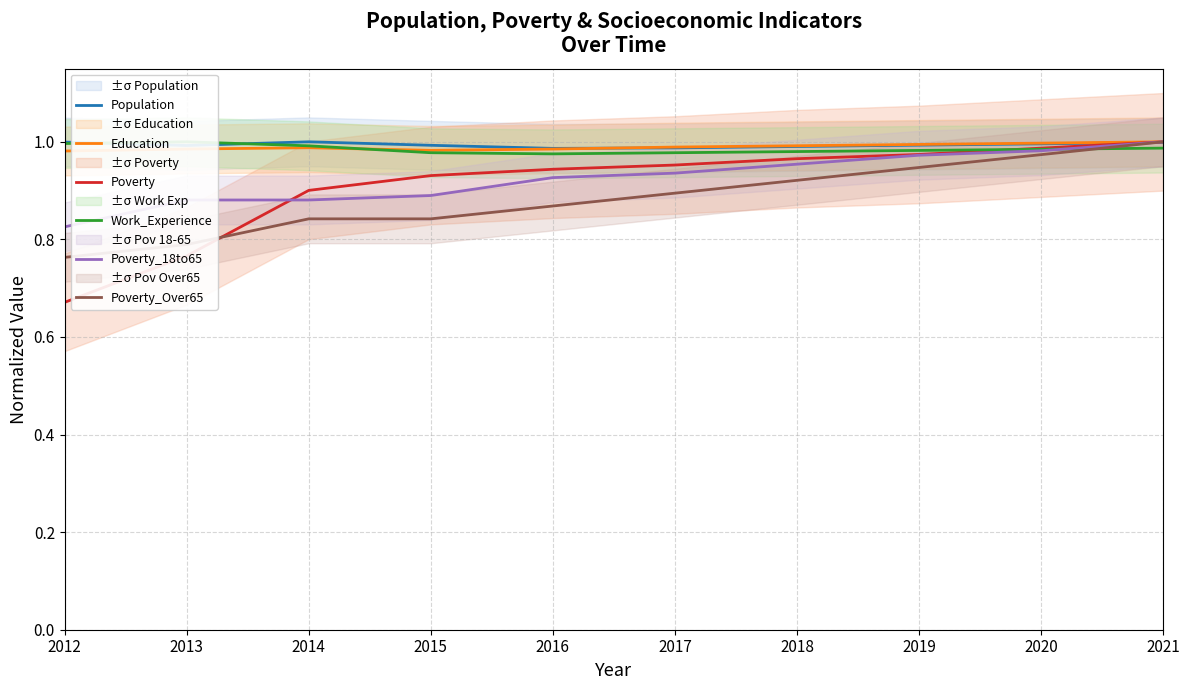

What is the minimum value for Population?

1.0